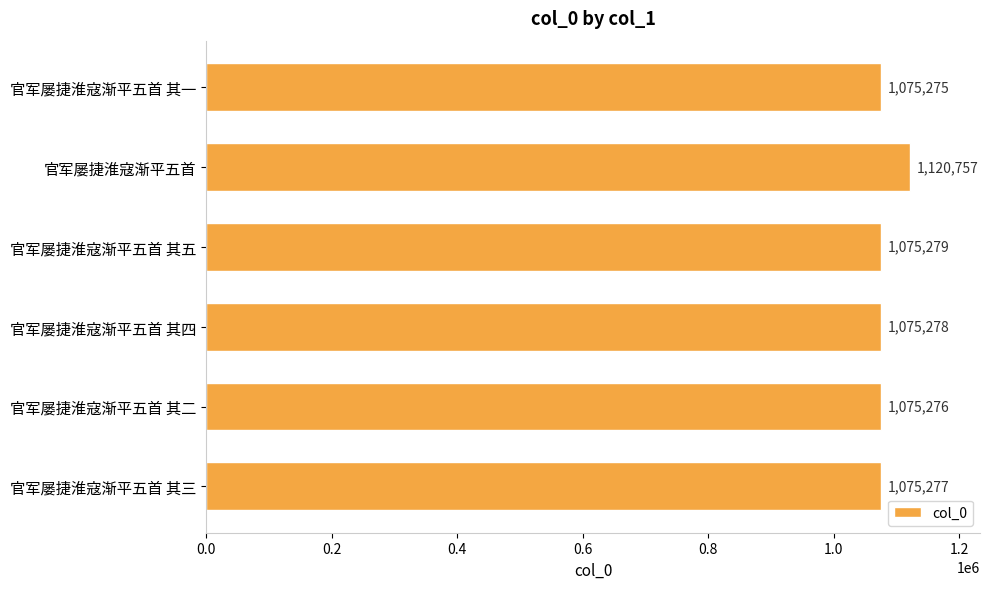

Which has a higher value, 官军屡捷淮寇渐平五首 其五 or 官军屡捷淮寇渐平五首 其三?

官军屡捷淮寇渐平五首 其五